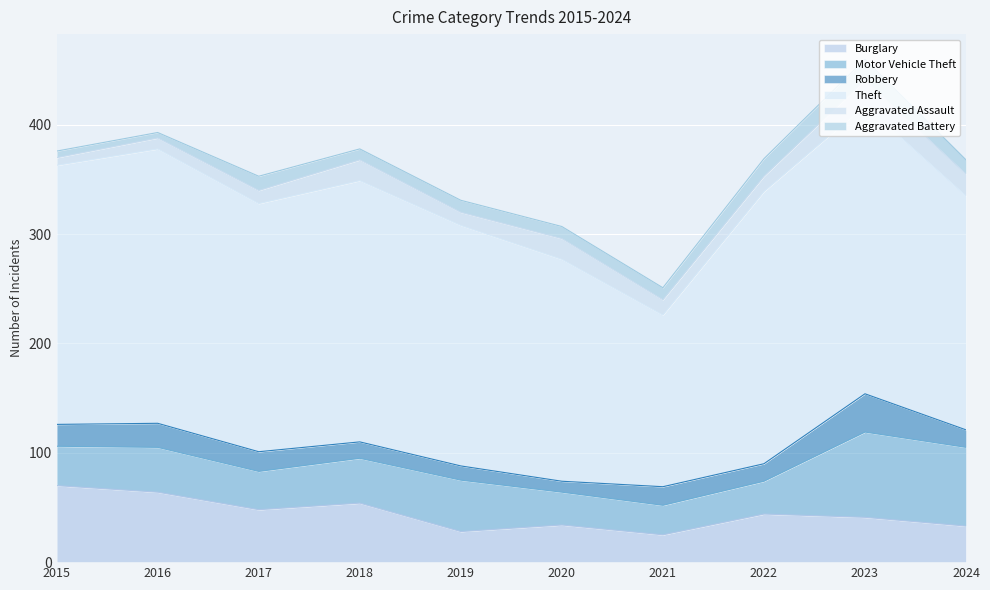

How many interior local peaks does the Burglary series have?

3